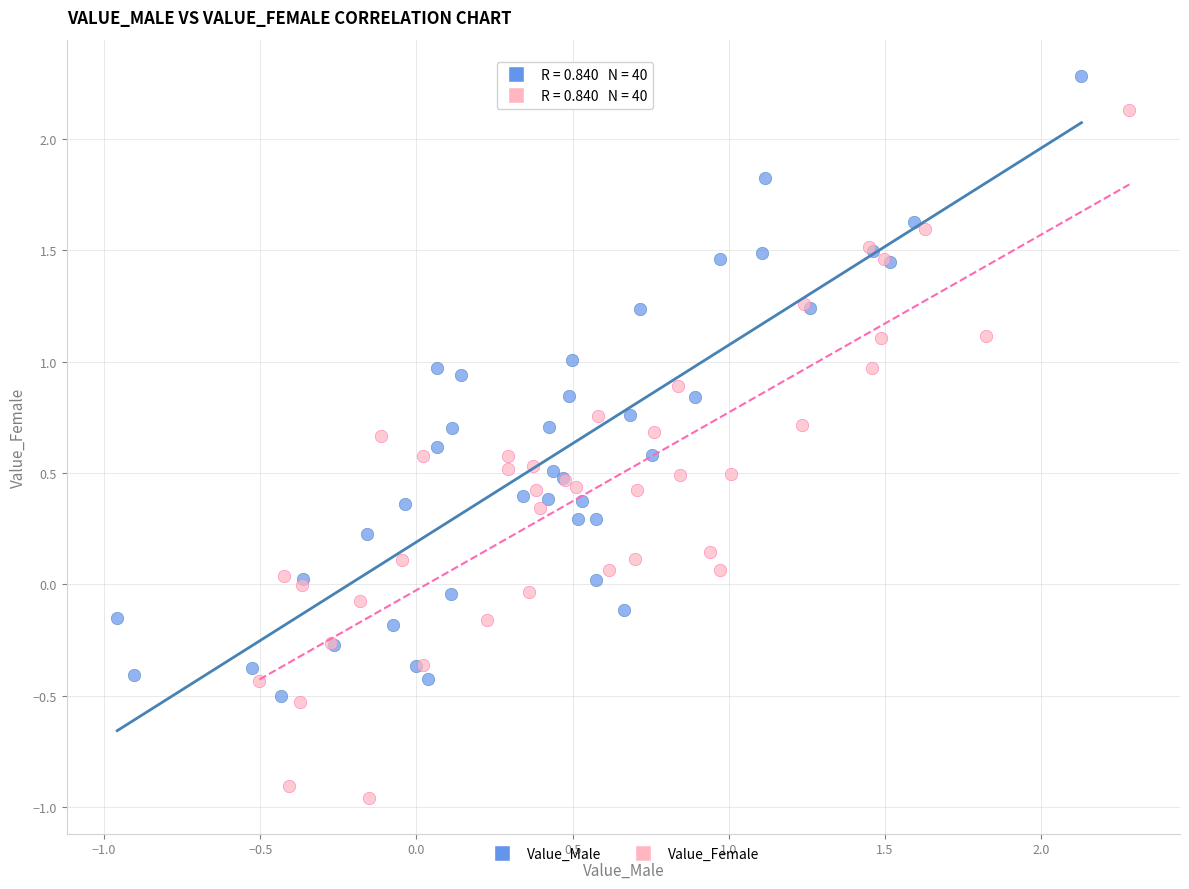

Which series contains the highest Y value?

Value_Male